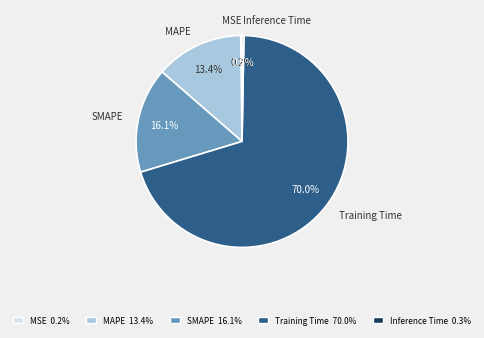

What is the largest slice in the pie chart?

Training Time